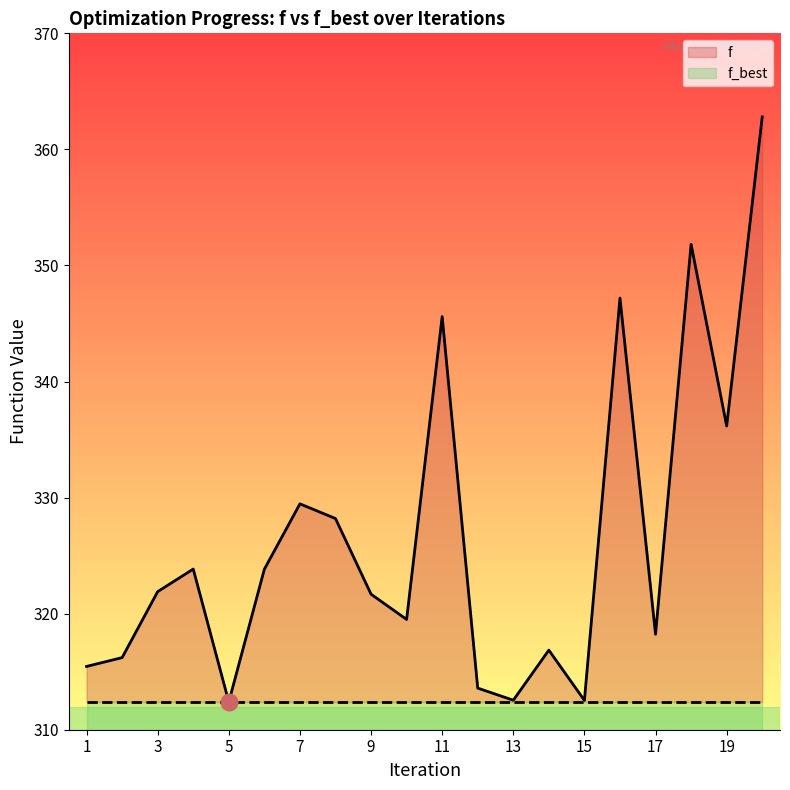

Is it true that the value at 2 is 563.6?

False